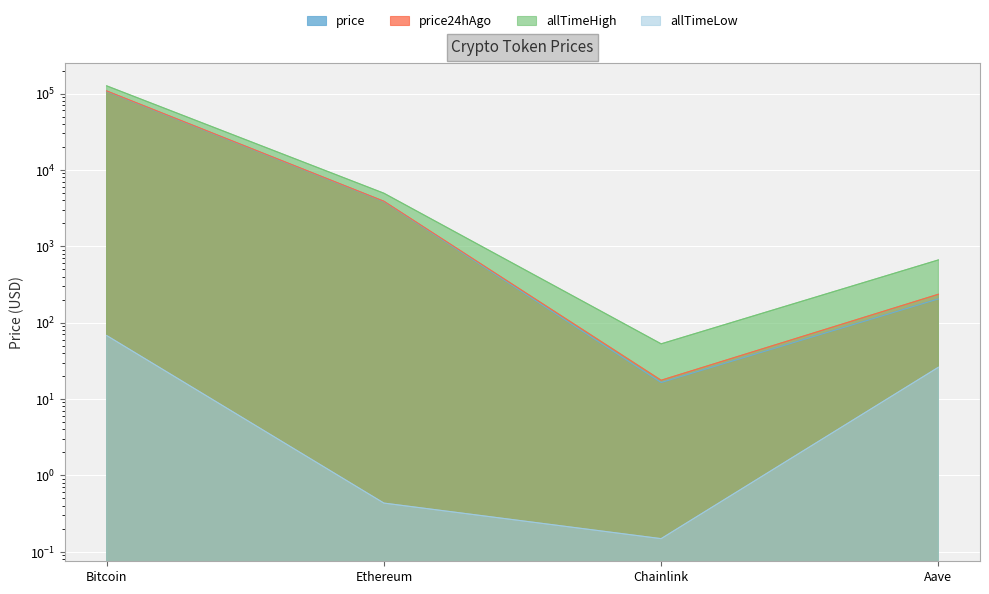

Reading right to left, transcribe all the data shown in this chart.

price: Aave=204.3	Chainlink=16.4	Ethereum=3845.0	Bitcoin=106812.0
price24hAgo: Aave=235.3	Chainlink=17.6	Ethereum=3886.2	Bitcoin=108147.0
allTimeHigh: Aave=661.7	Chainlink=52.7	Ethereum=4946.1	Bitcoin=126080.0
allTimeLow: Aave=26.0	Chainlink=0.1	Ethereum=0.4	Bitcoin=67.8